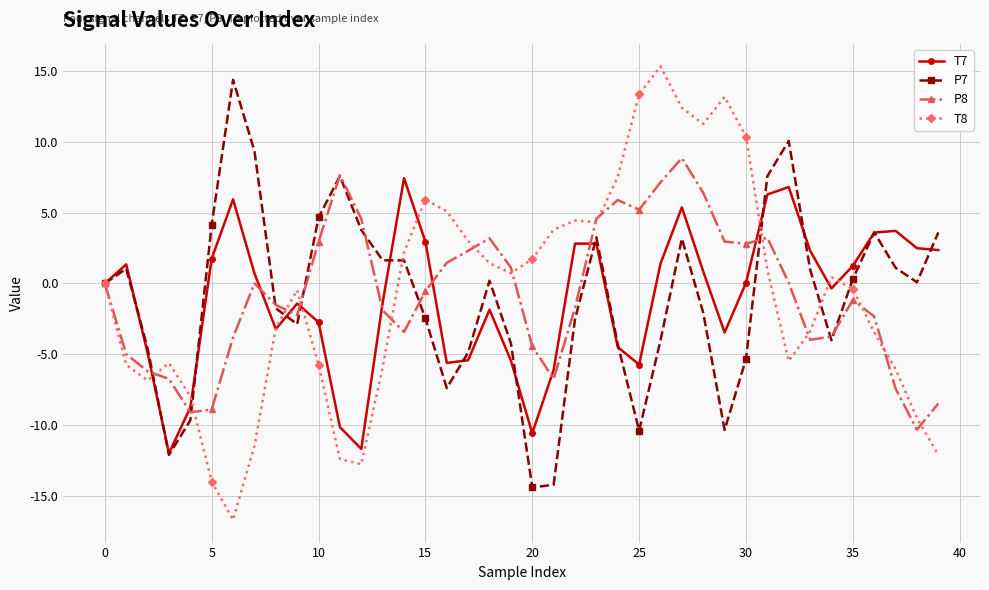

What is the value of the P7 point at the 33rd from the left?

10.1